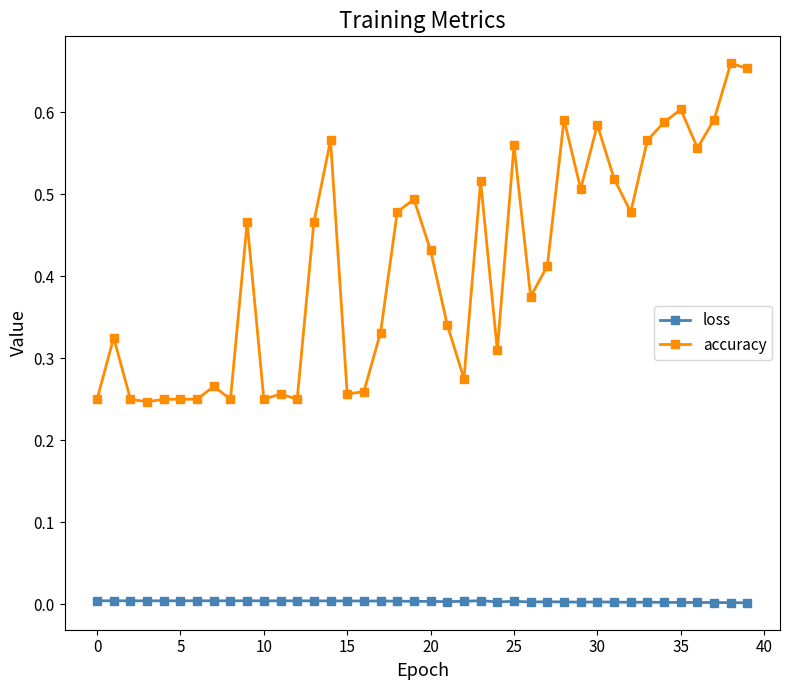

True or false: accuracy and loss intersect in this chart.

False